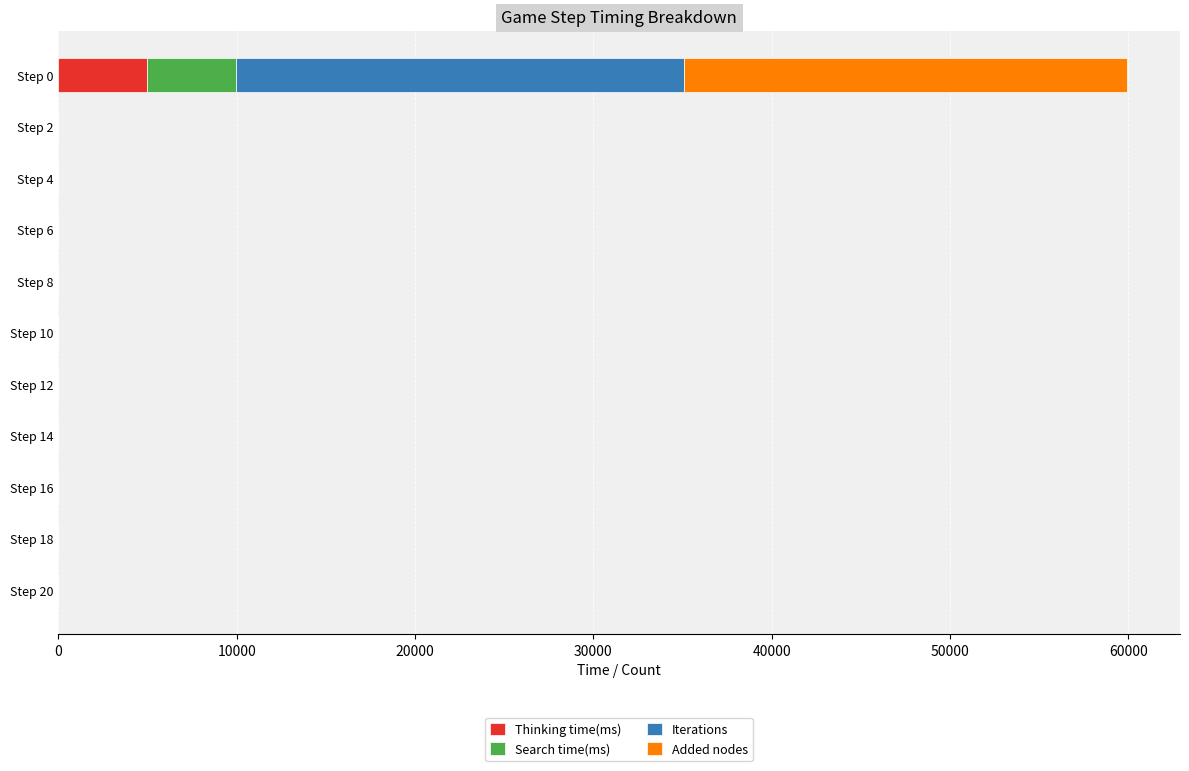

What is the highest value of the Thinking time(ms) series?

4990